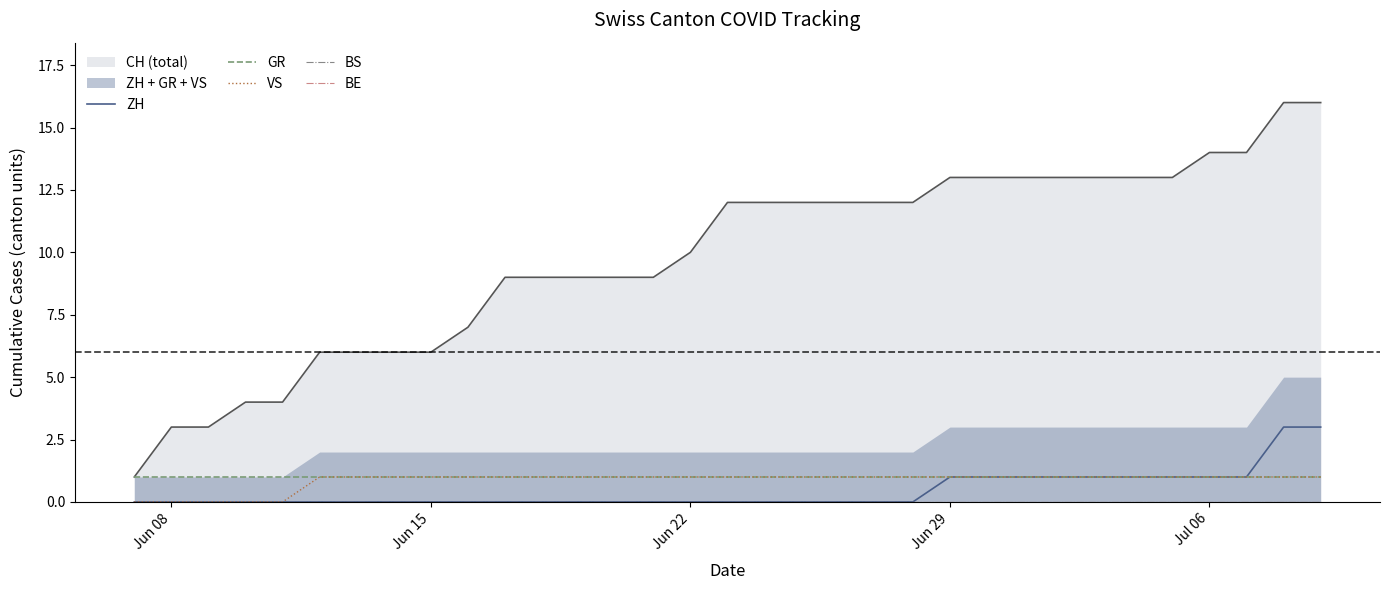

What is the difference between the second highest and minimum values in the VS series?

1